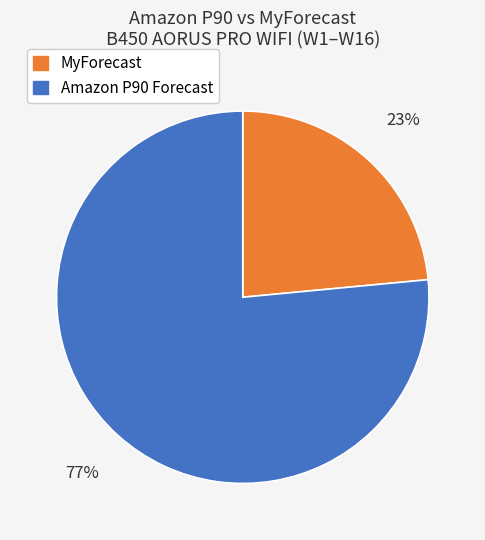

What is the largest slice in the pie chart?

Amazon P90 Forecast